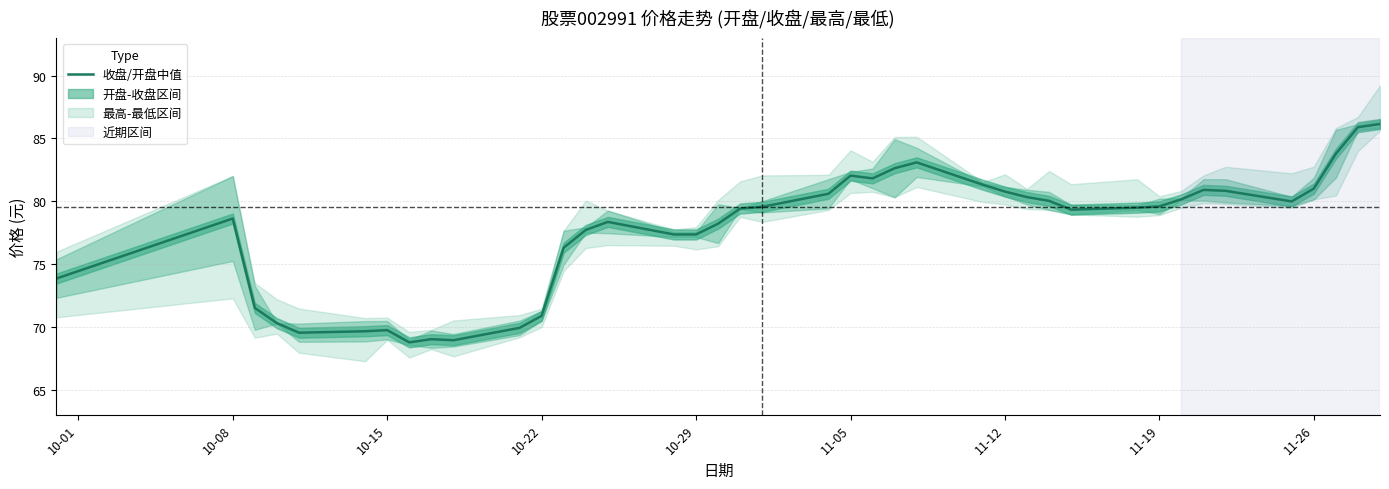

What is the minimum value for 收盘/开盘中值?

68.8